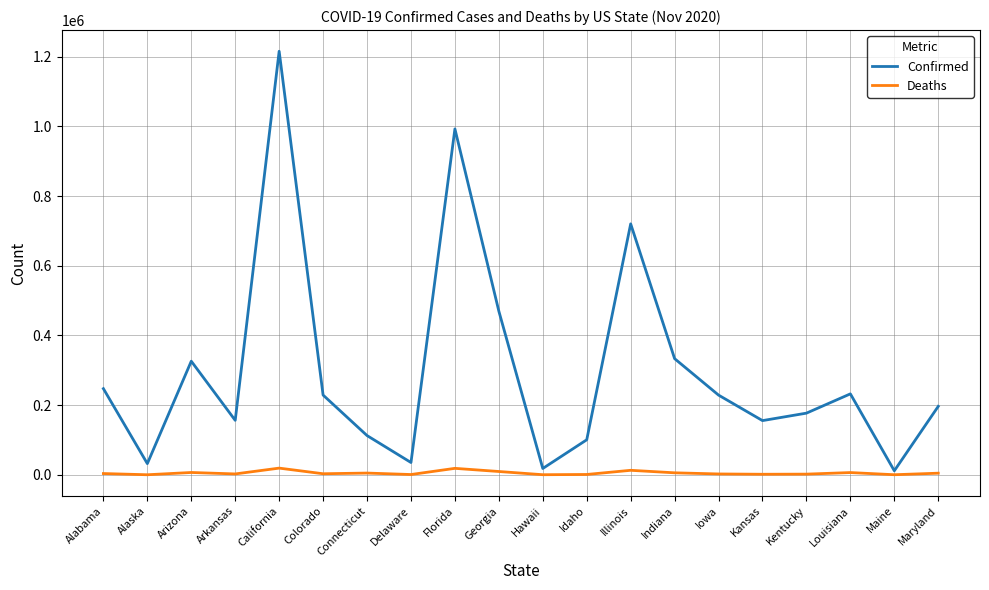

The value of Confirmed at Alabama is 397237. True or false?

False